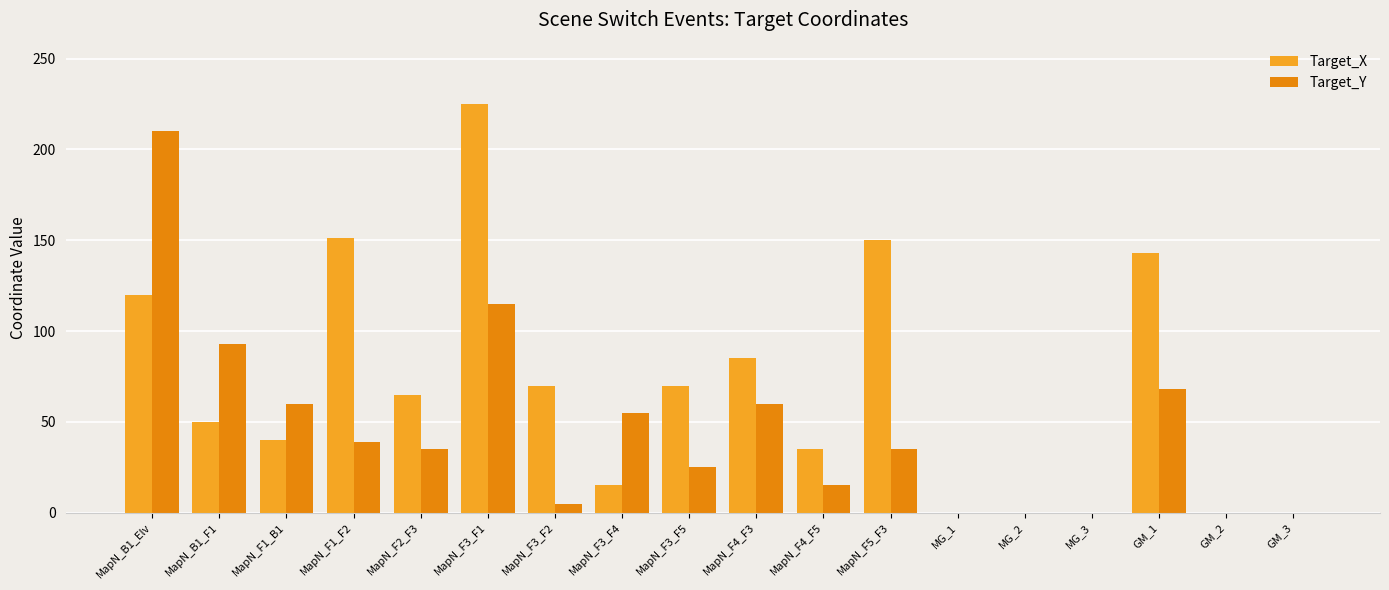

The value of Target_Y at GM_1 is 99. True or false?

False